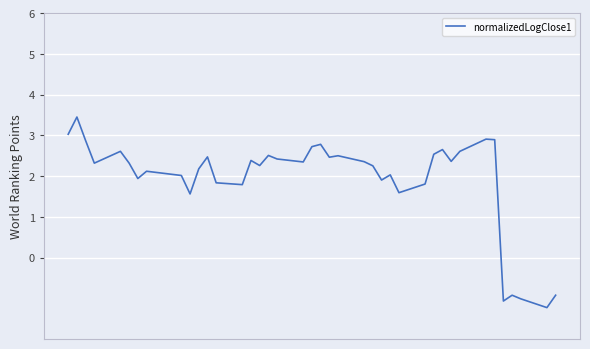

What is the difference between the maximum and minimum values?

4.7